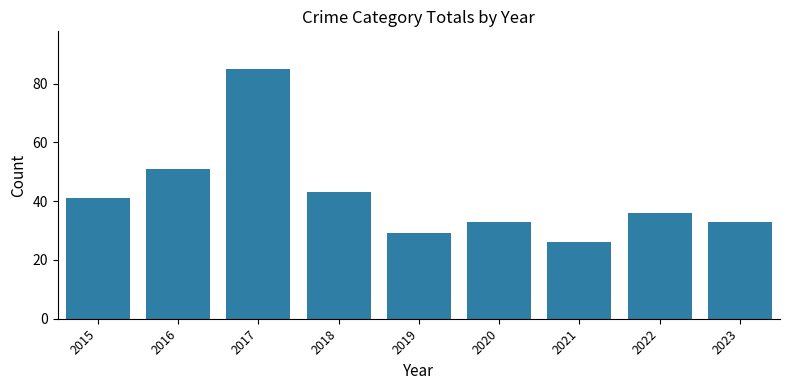

What is the average value?

42